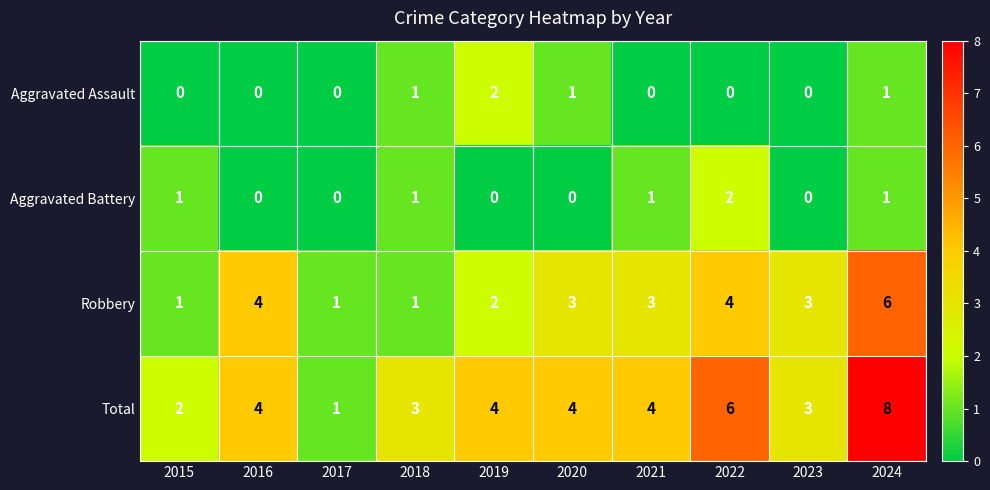

How many Robbery values are between 1 and 4?

9